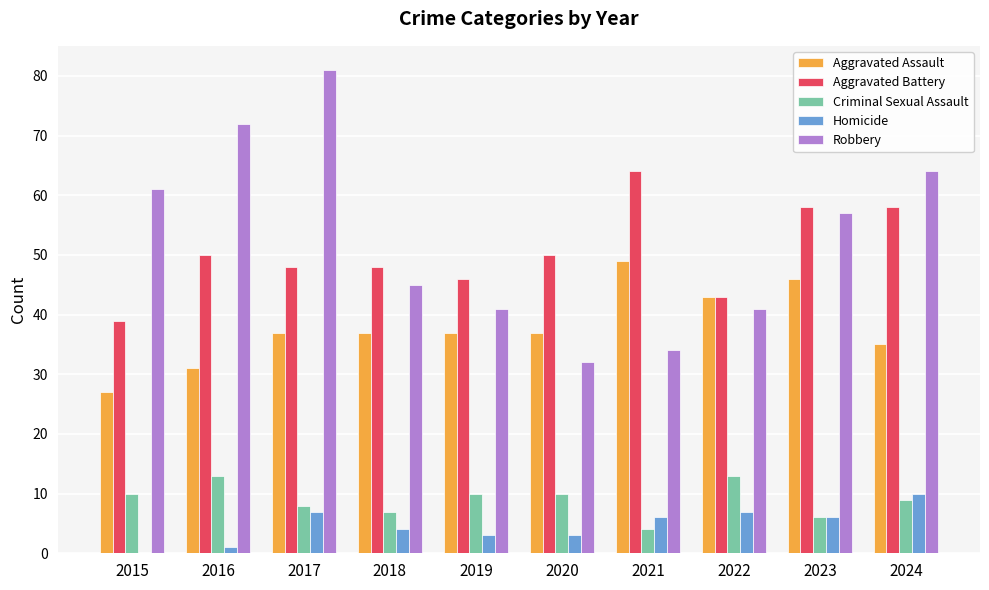

Which category has the highest value in the Robbery series?

2017